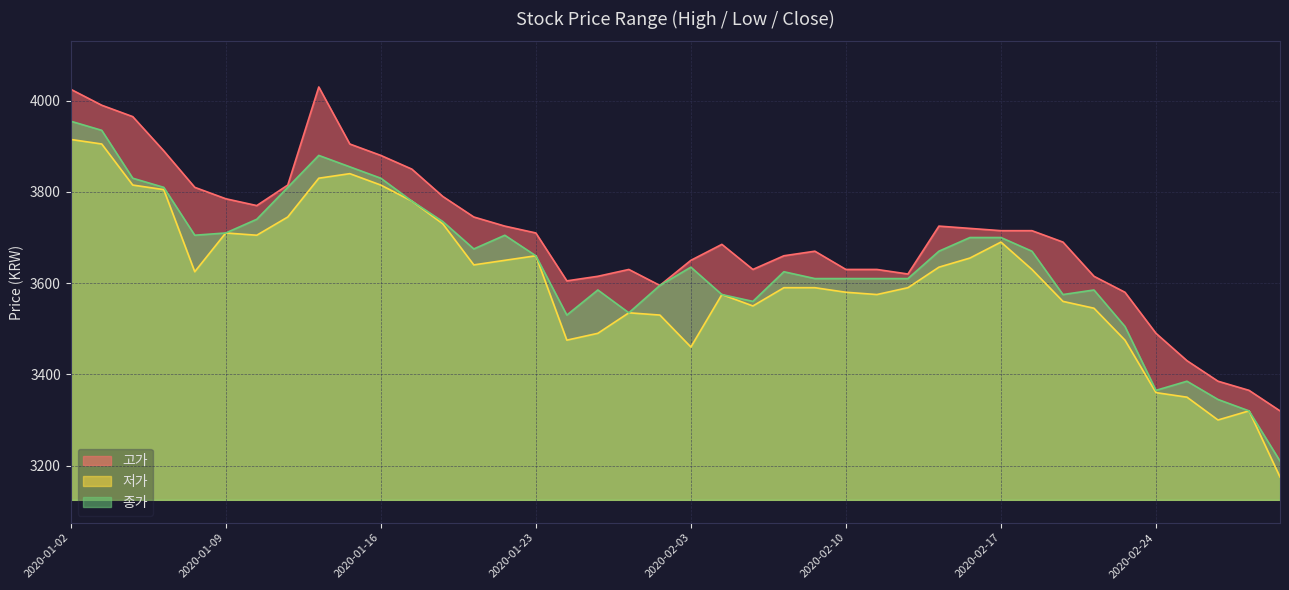

The value of 고가 at 2020-01-14 is 6939. True or false?

False